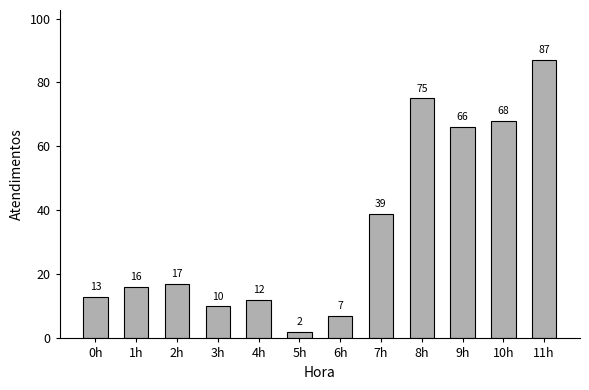

List the labels in order of value, smallest first.

5h, 6h, 3h, 4h, 0h, 1h, 2h, 7h, 9h, 10h, 8h, 11h